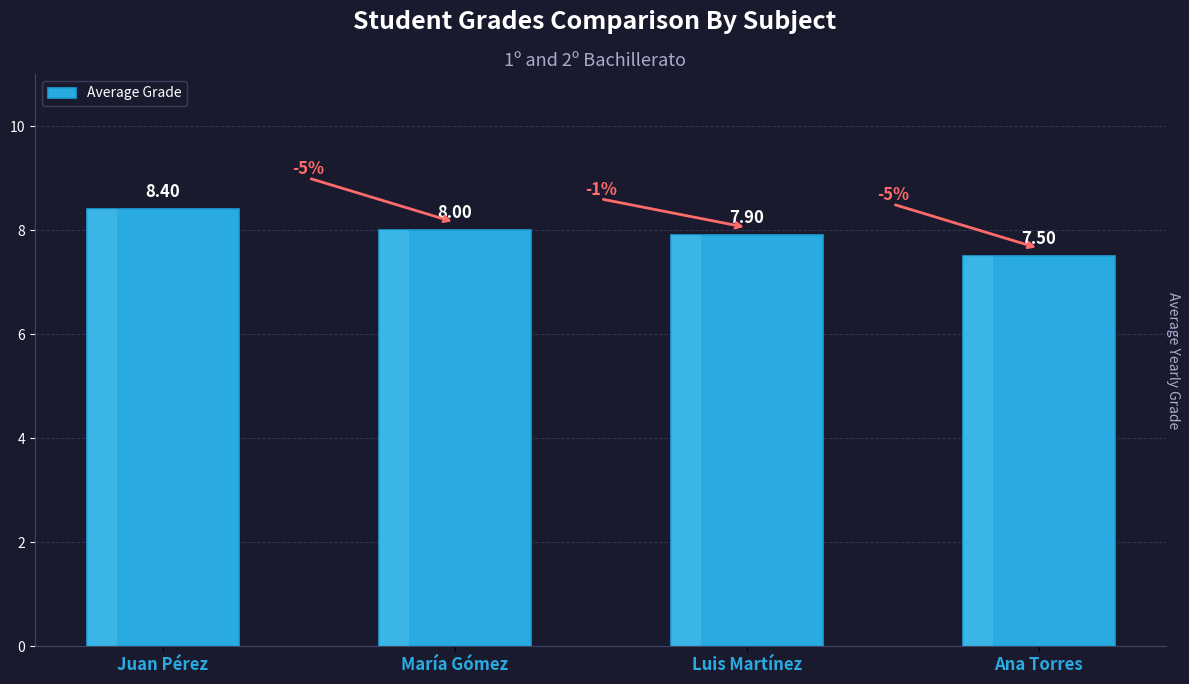

The value at Luis Martínez is 3.4. True or false?

False